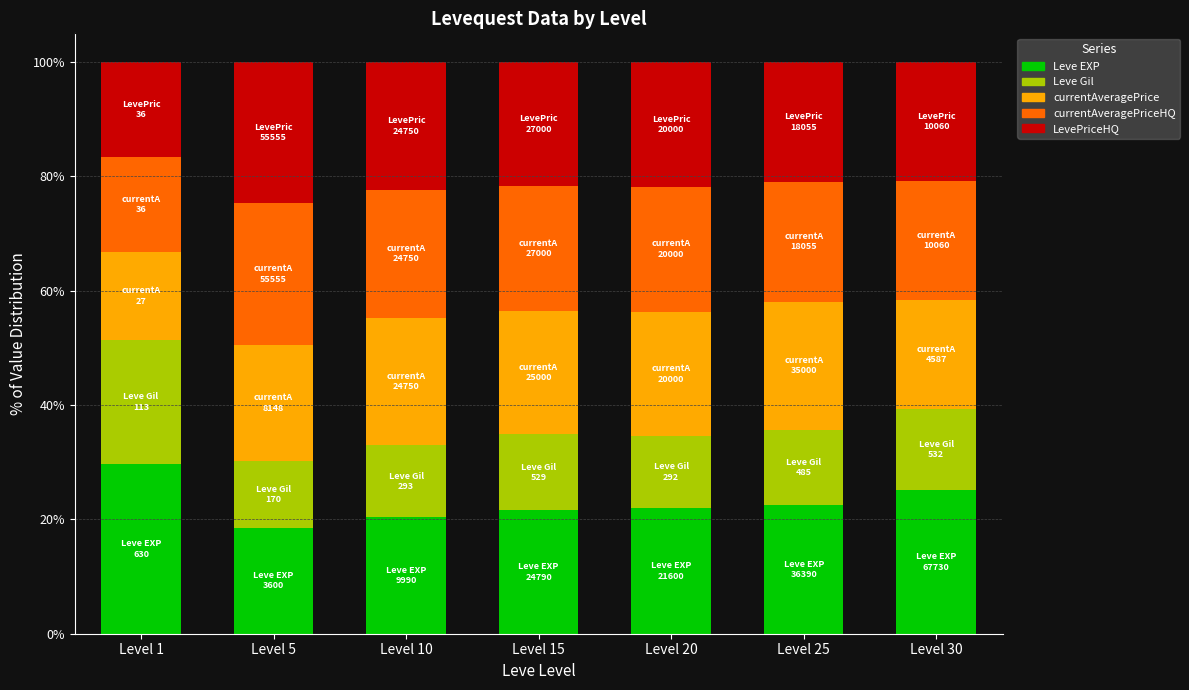

What is the lowest value of the Leve EXP series?

18.5